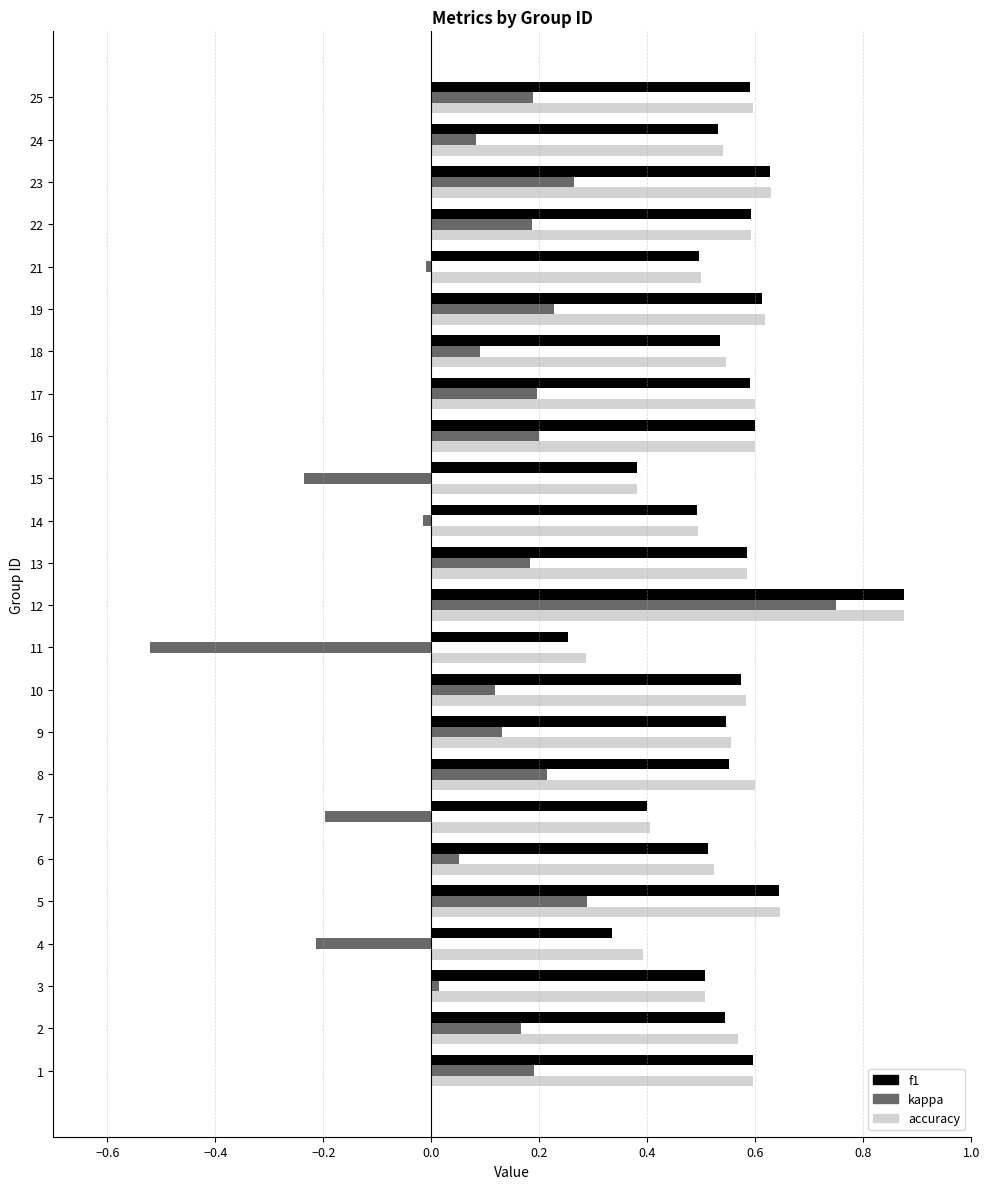

Is it true that kappa equals 0.1 at 1?

False